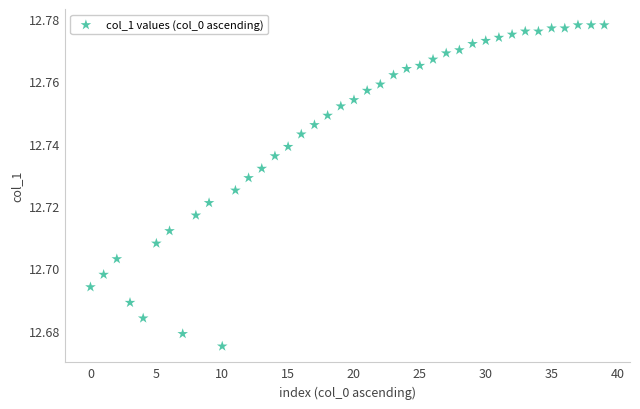

How many data points are displayed?

40